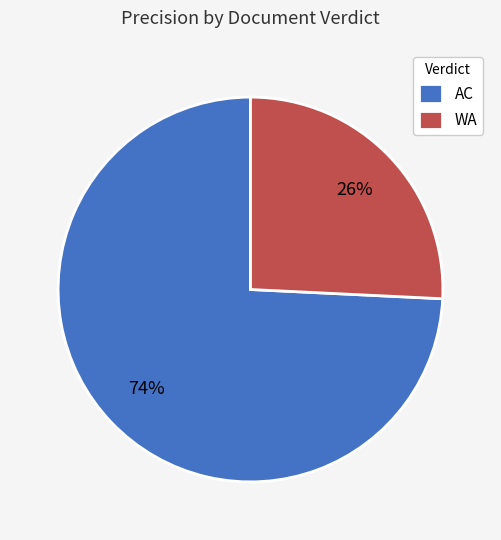

Is the sum of WA and AC greater than half?

Yes